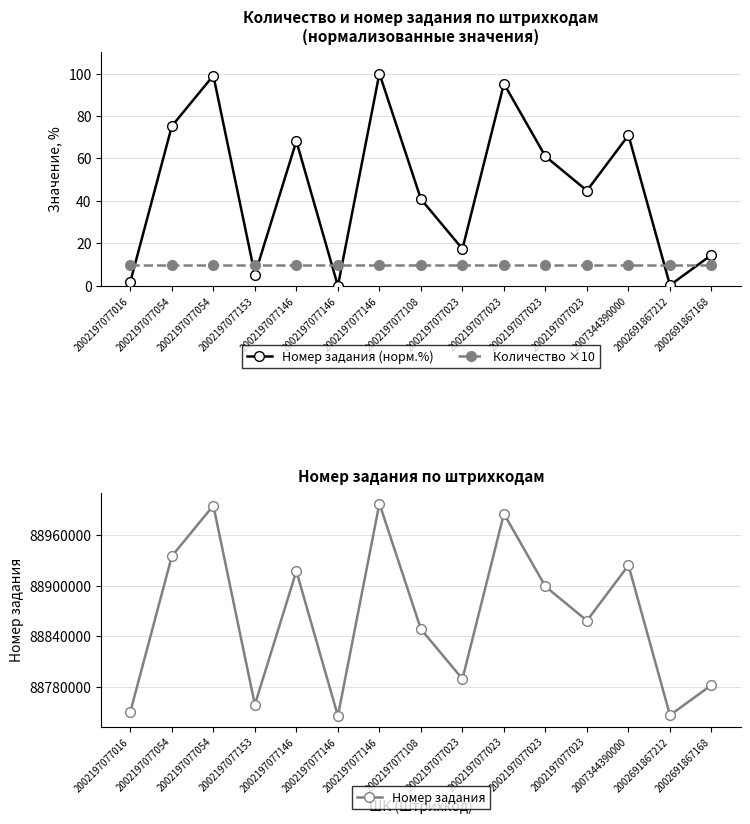

Which series has the largest total across all categories?

Номер задания